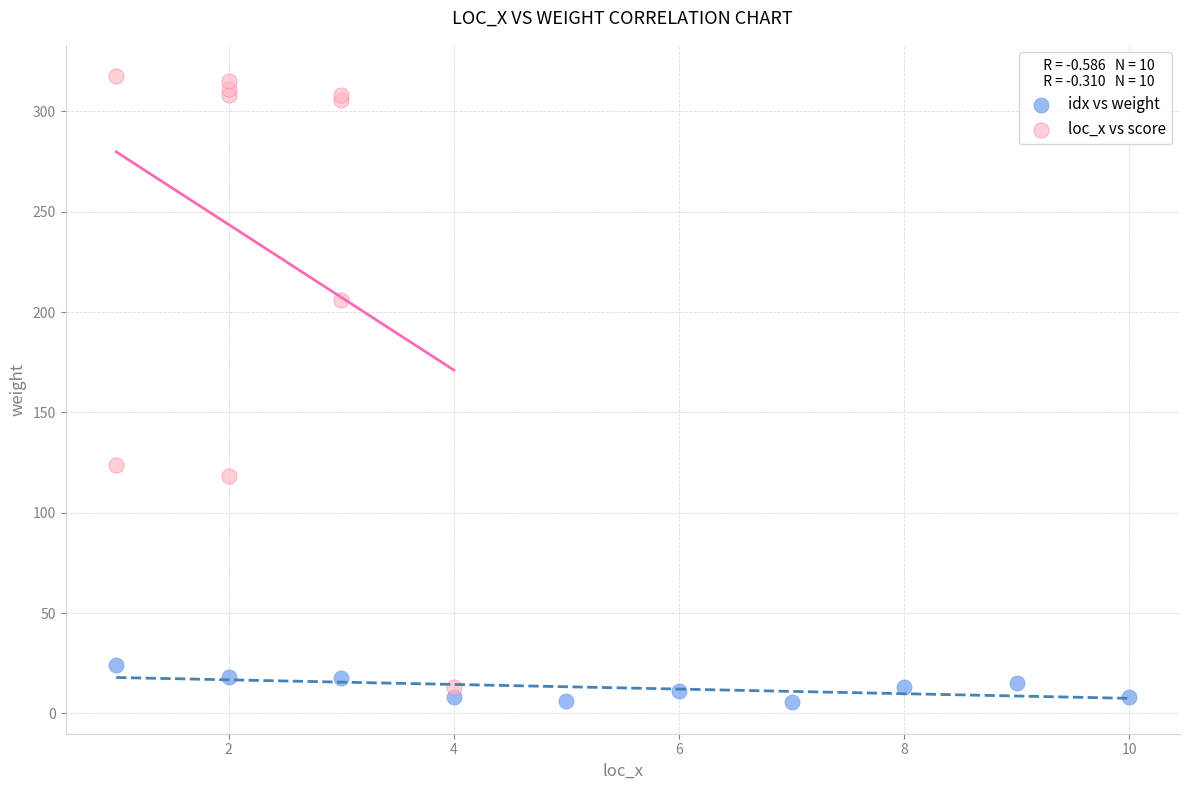

Which series contains the highest Y value?

loc_x vs score